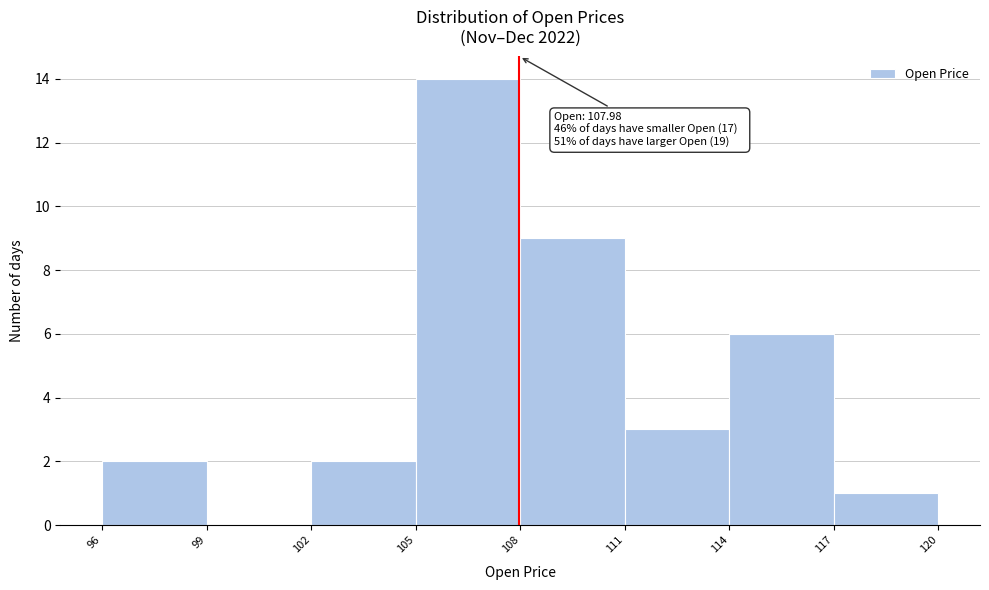

Which range on the x-axis has the tallest bar?

105 to 108